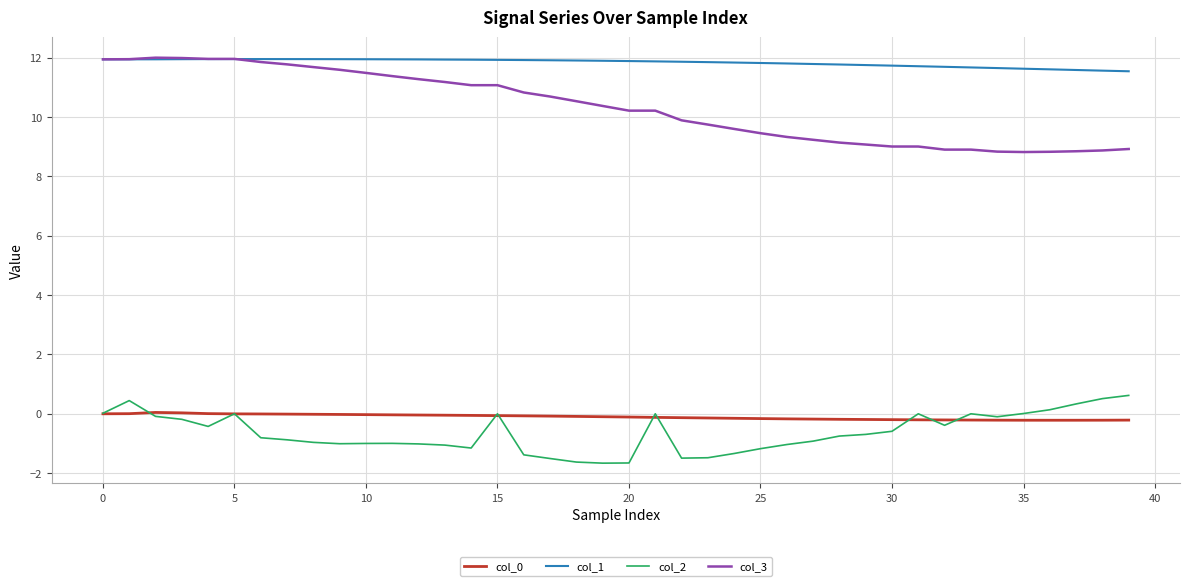

True or false: col_1 and col_0 cross at least once.

False